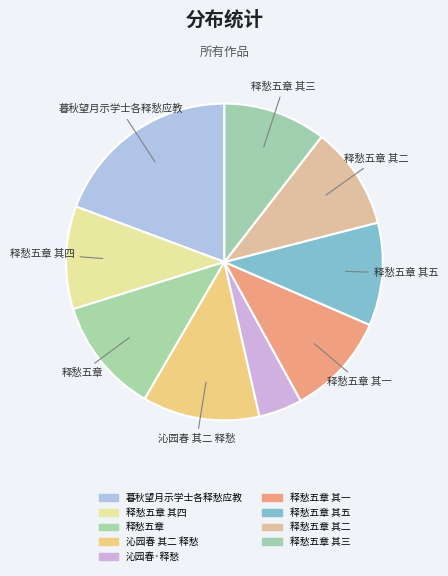

Rank the categories by value from highest to lowest.

暮秋望月示学士各释愁应教, 沁园春 其二 释愁, 释愁五章, 释愁五章 其五, 释愁五章 其四, 释愁五章 其三, 释愁五章 其二, 释愁五章 其一, 沁园春·释愁